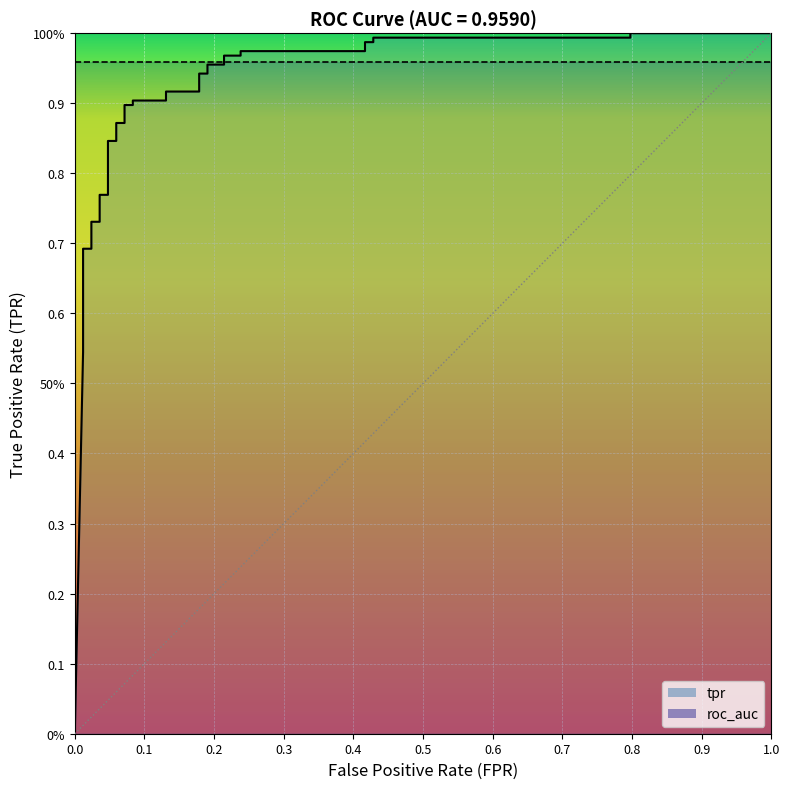

What is the difference between the maximum and minimum values?

1.0